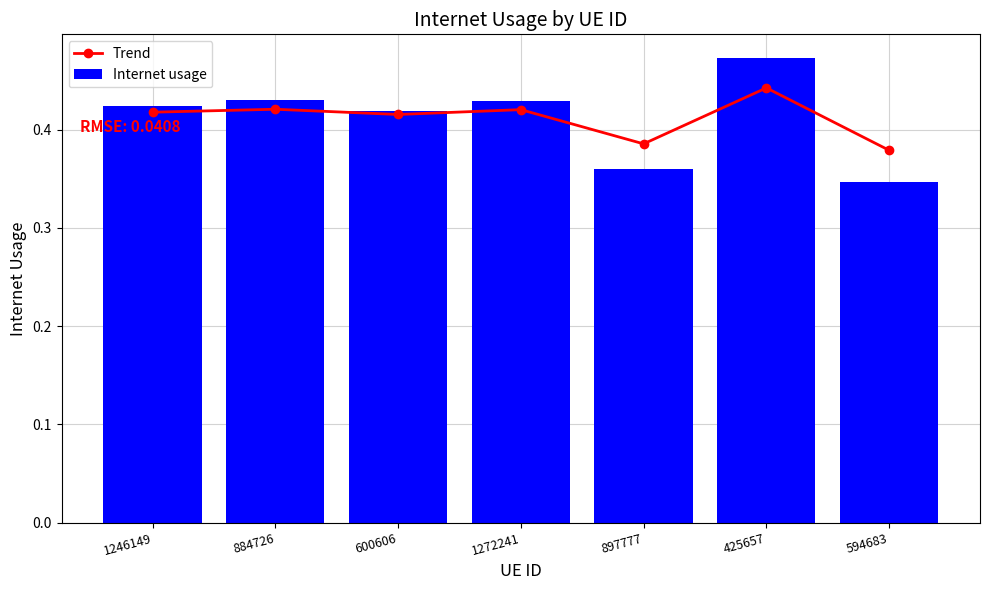

What is the highest value of the Internet usage series?

0.5